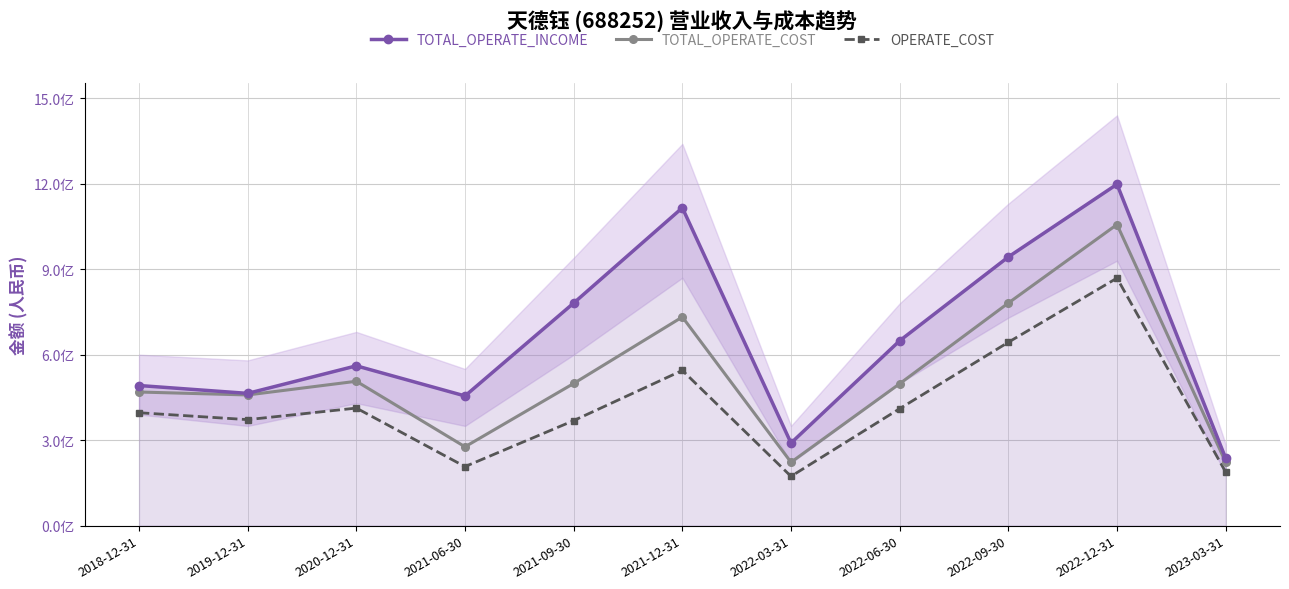

What are all the series names shown in the legend?

TOTAL_OPERATE_INCOME, TOTAL_OPERATE_COST, OPERATE_COST